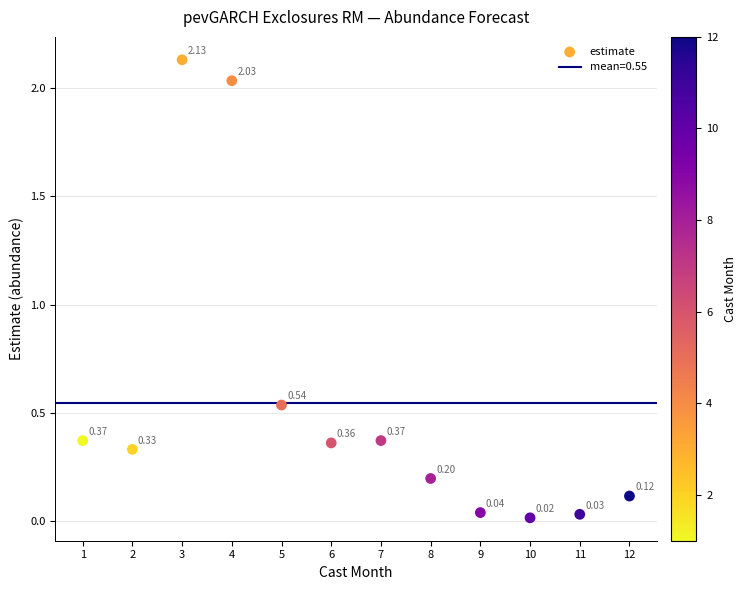

What is the average X value?

6.5